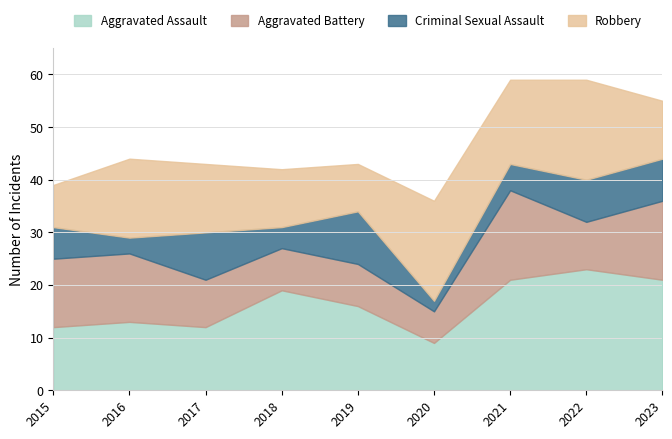

What is the highest value of the Criminal Sexual Assault series?

10